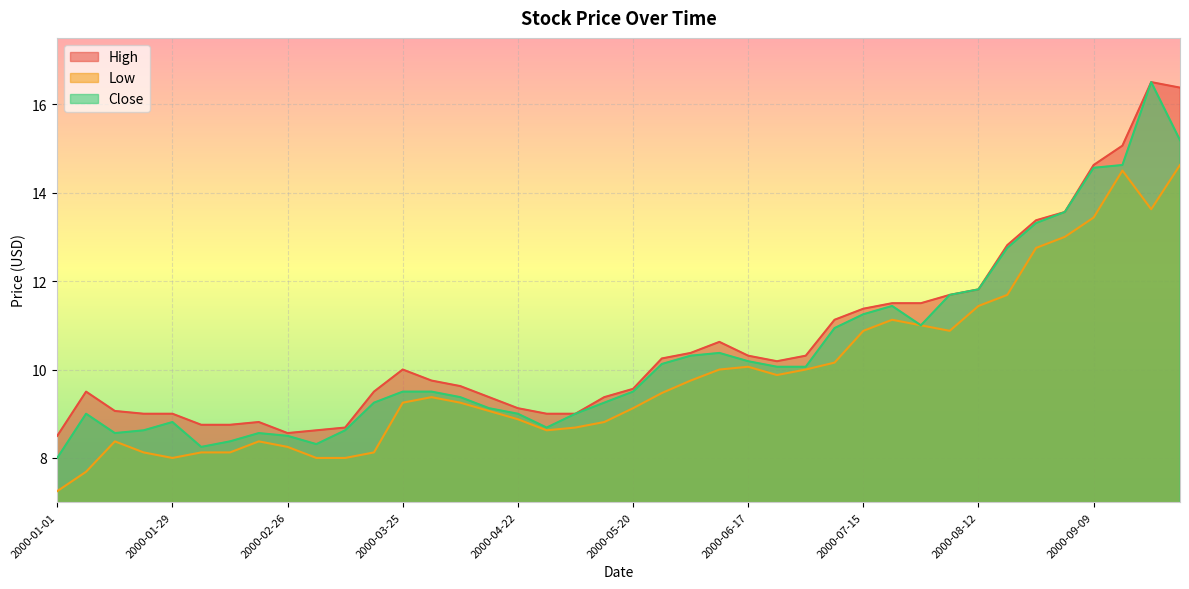

What is the value of the High point at the 7th from the left?

8.8